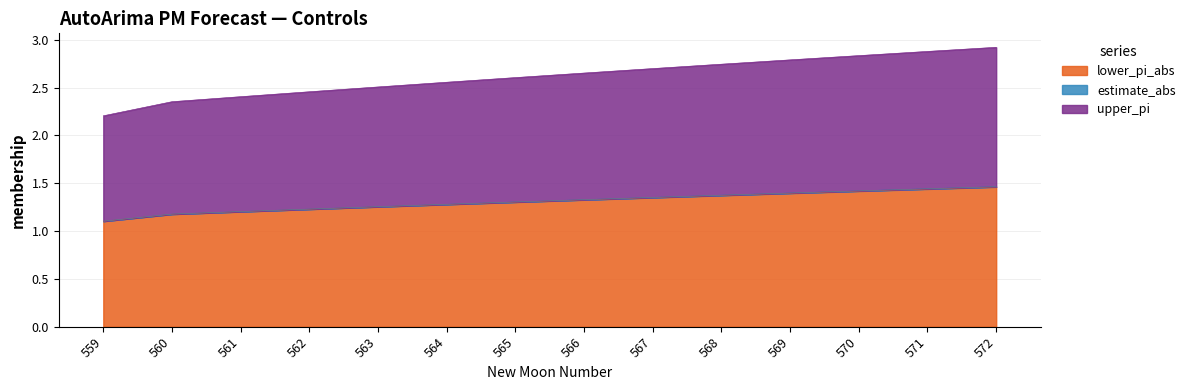

True or false: estimate_abs and lower_pi_abs cross at least once.

False